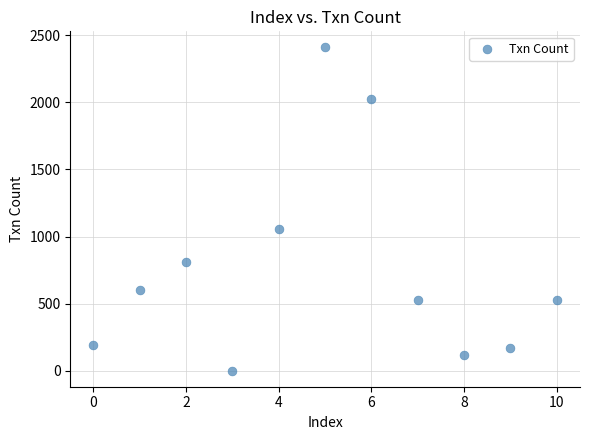

What is the range of Y values (max minus min)?

2410